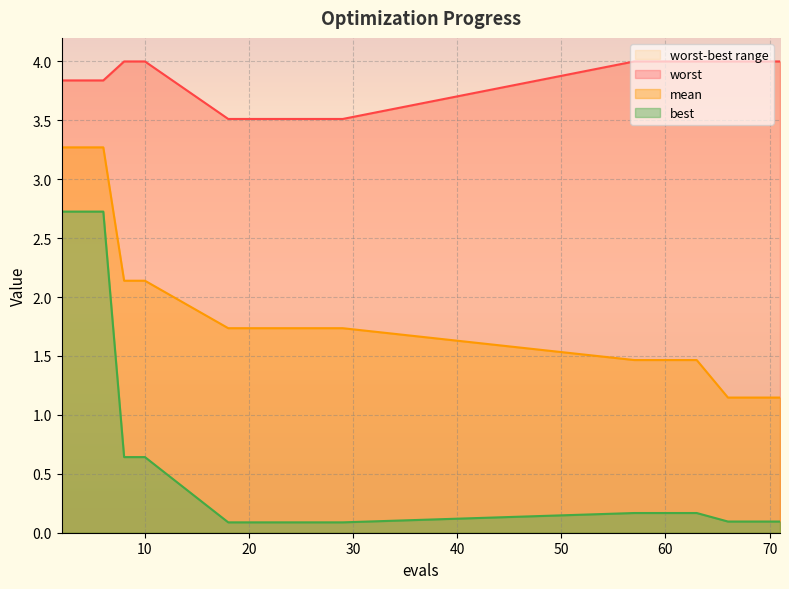

Which label corresponds to the smallest value in the chart?

18